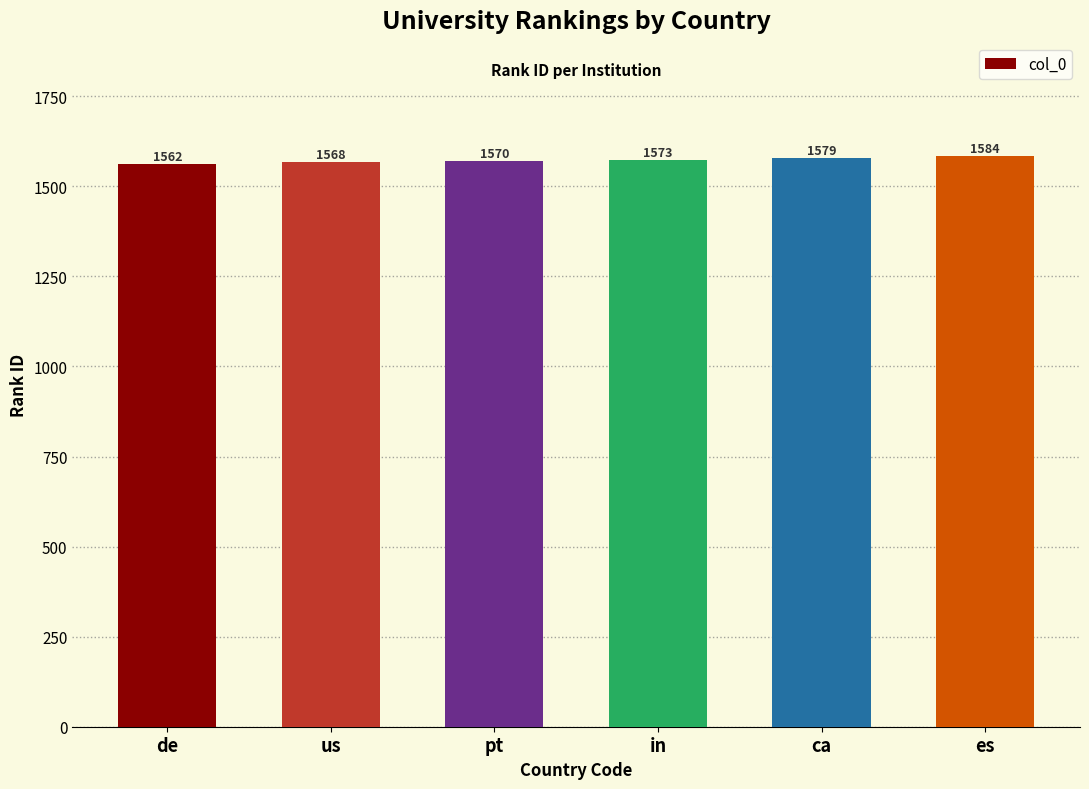

What position from the left is ca?

5